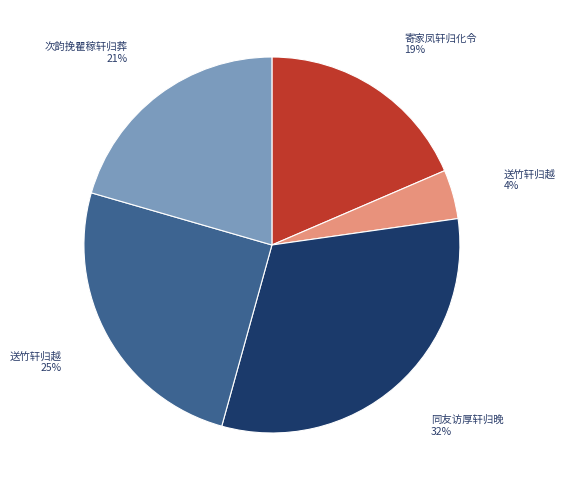

Count the number of slices in the pie.

5